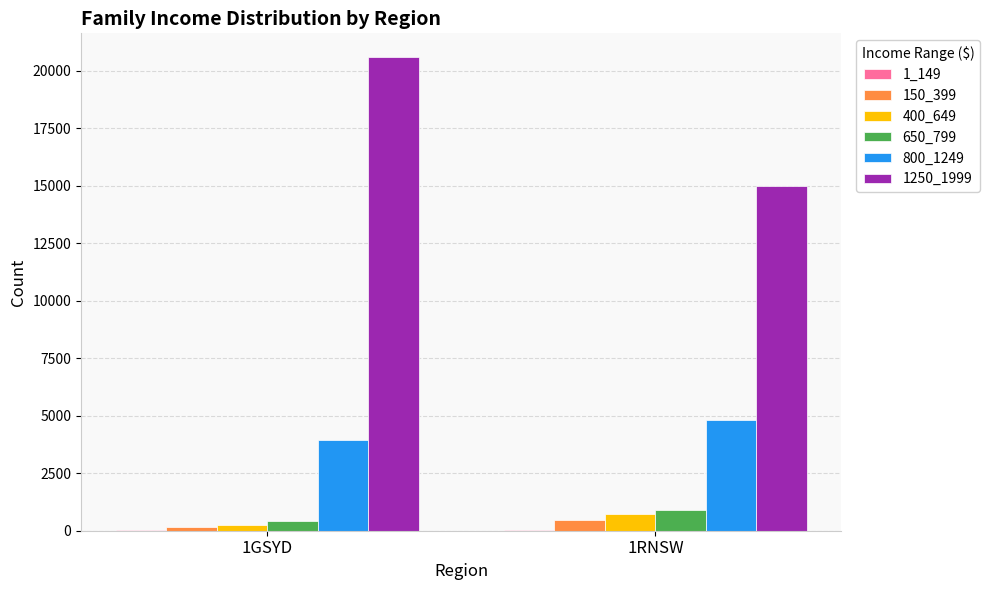

Which series has the largest total across all categories?

1250_1999